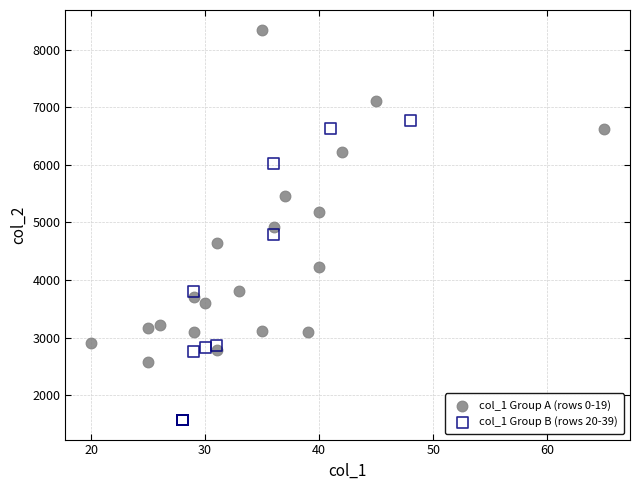

Which series has the widest spread of Y values?

col_1 Group A (rows 0-19)